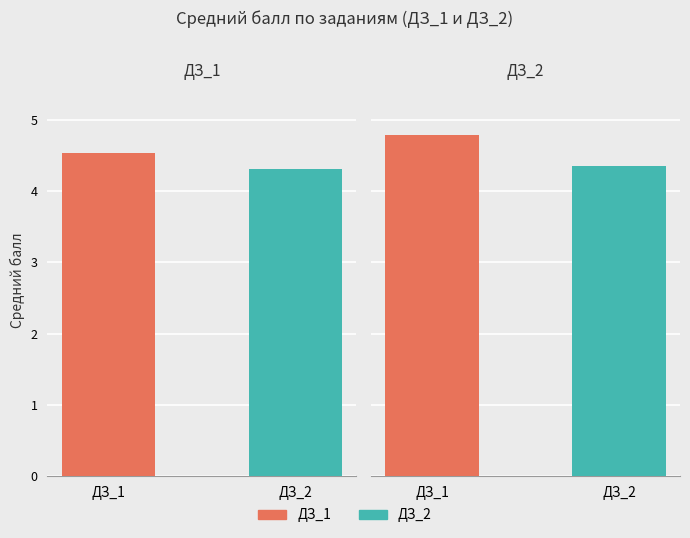

What is the greatest value displayed?

4.8